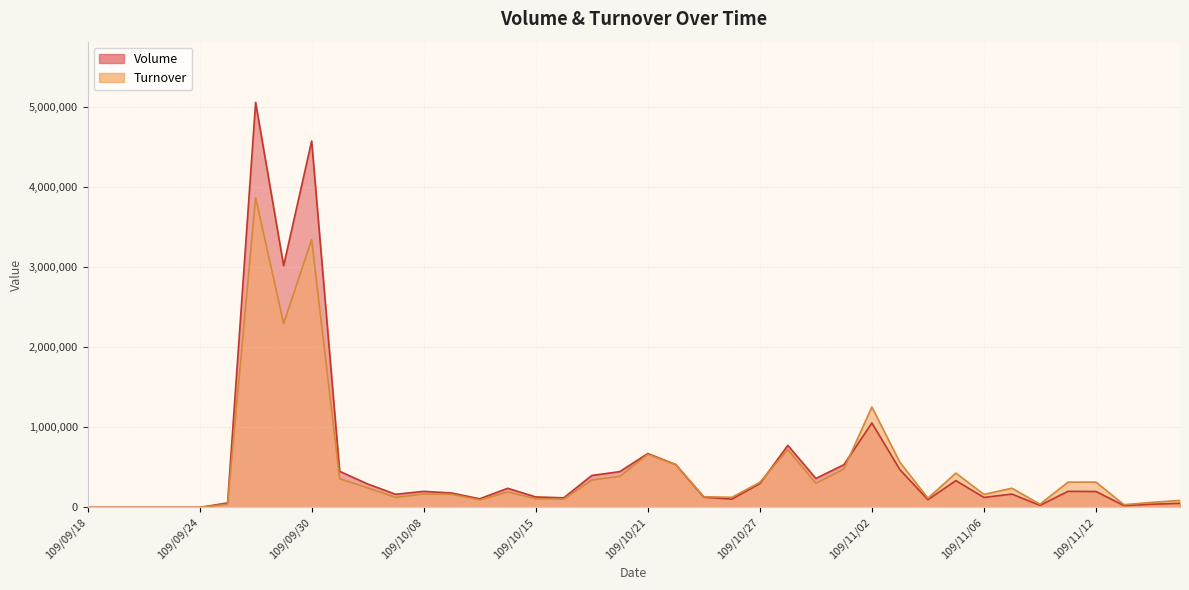

What is the label of the 19th point from the right?

109/10/22